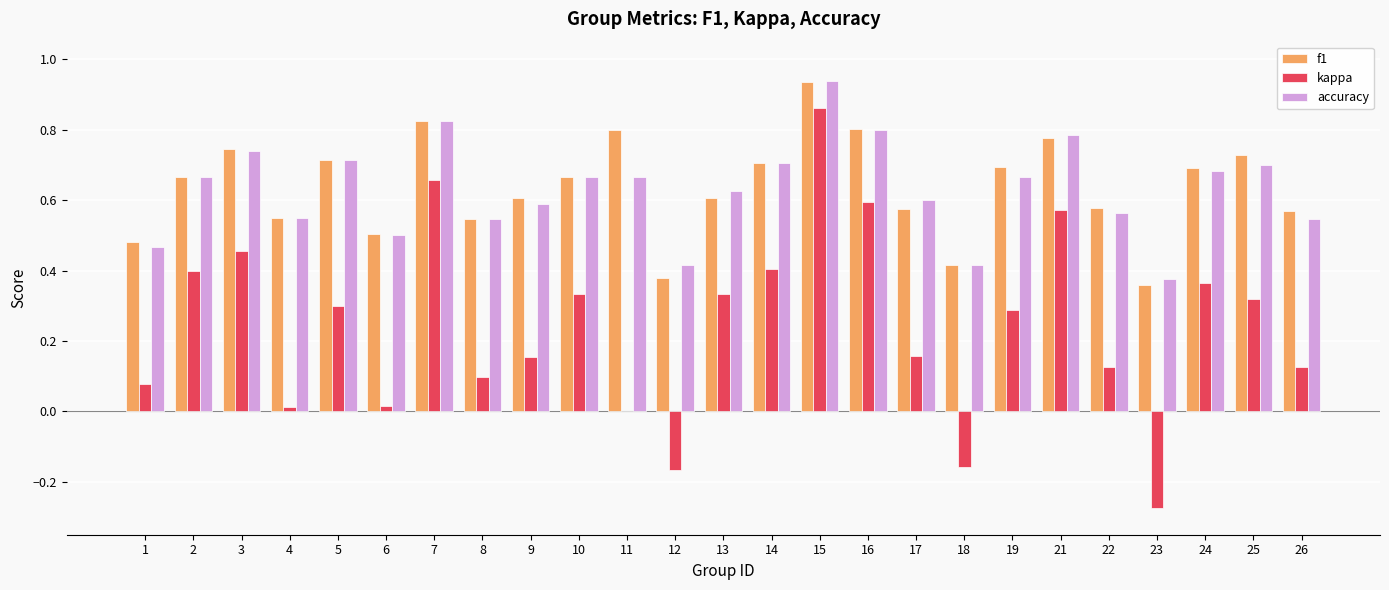

Which series changed the most between 2 and 4?

kappa